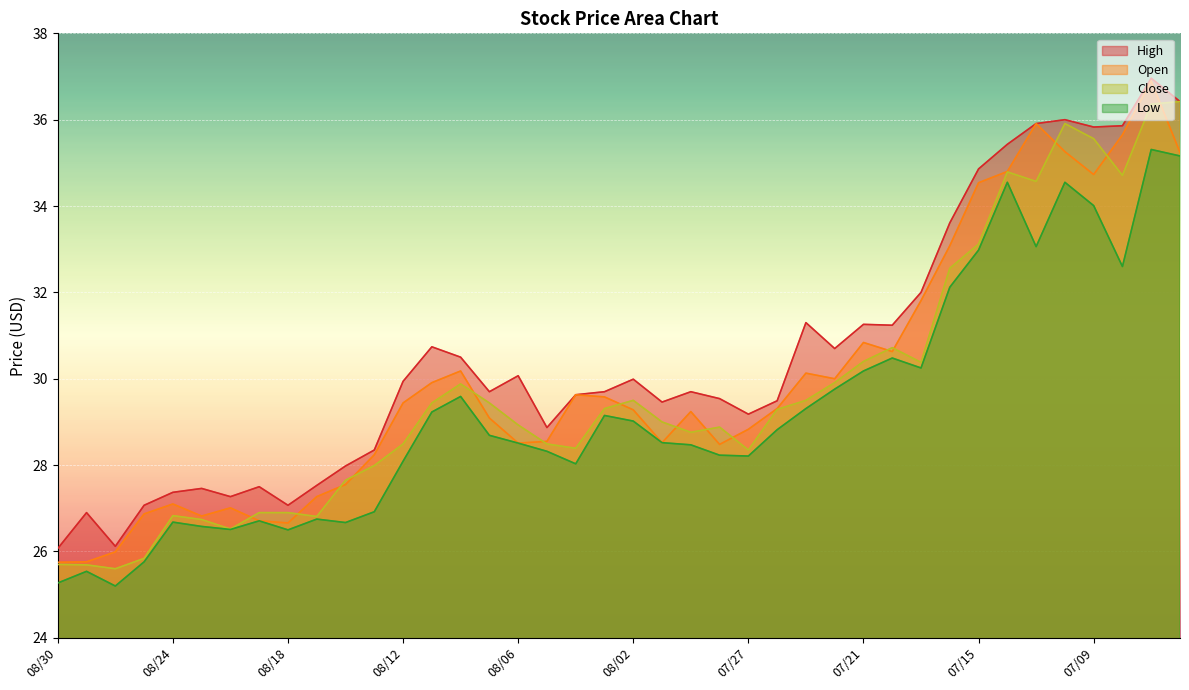

How many data points in High are above 29?

27